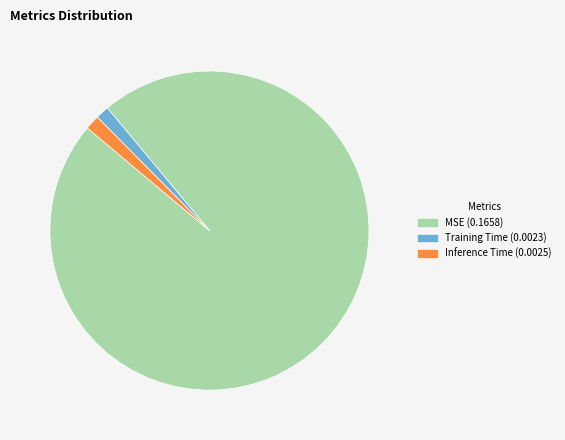

Which has a higher value, Inference Time or MSE?

MSE